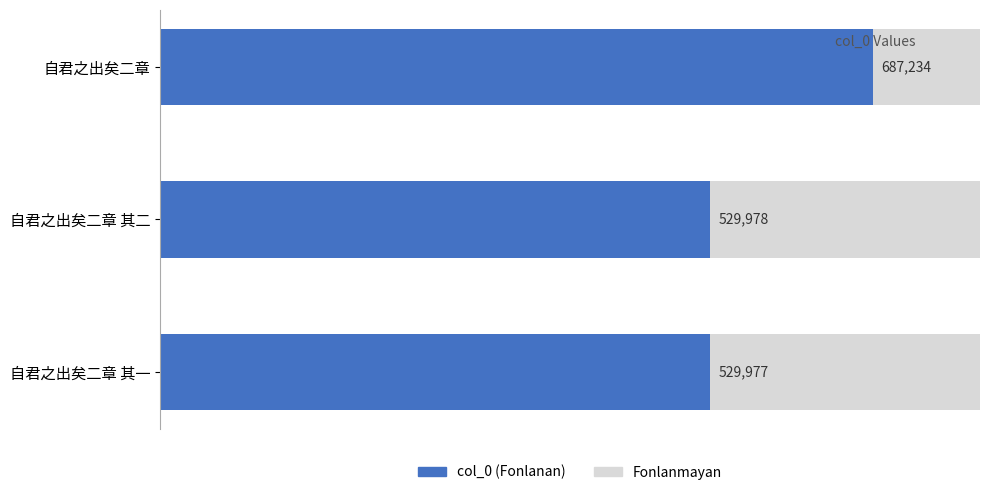

Does the chart contain stacked bars?

No